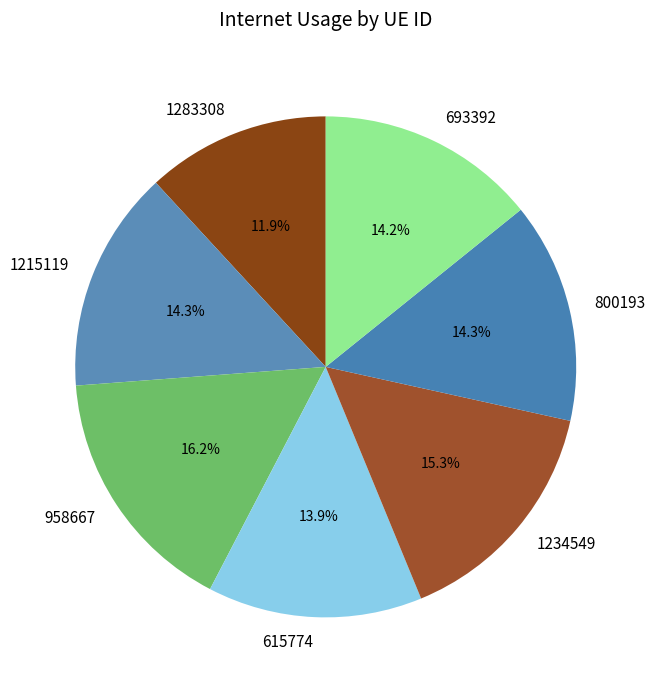

How many slices are in this pie chart?

7